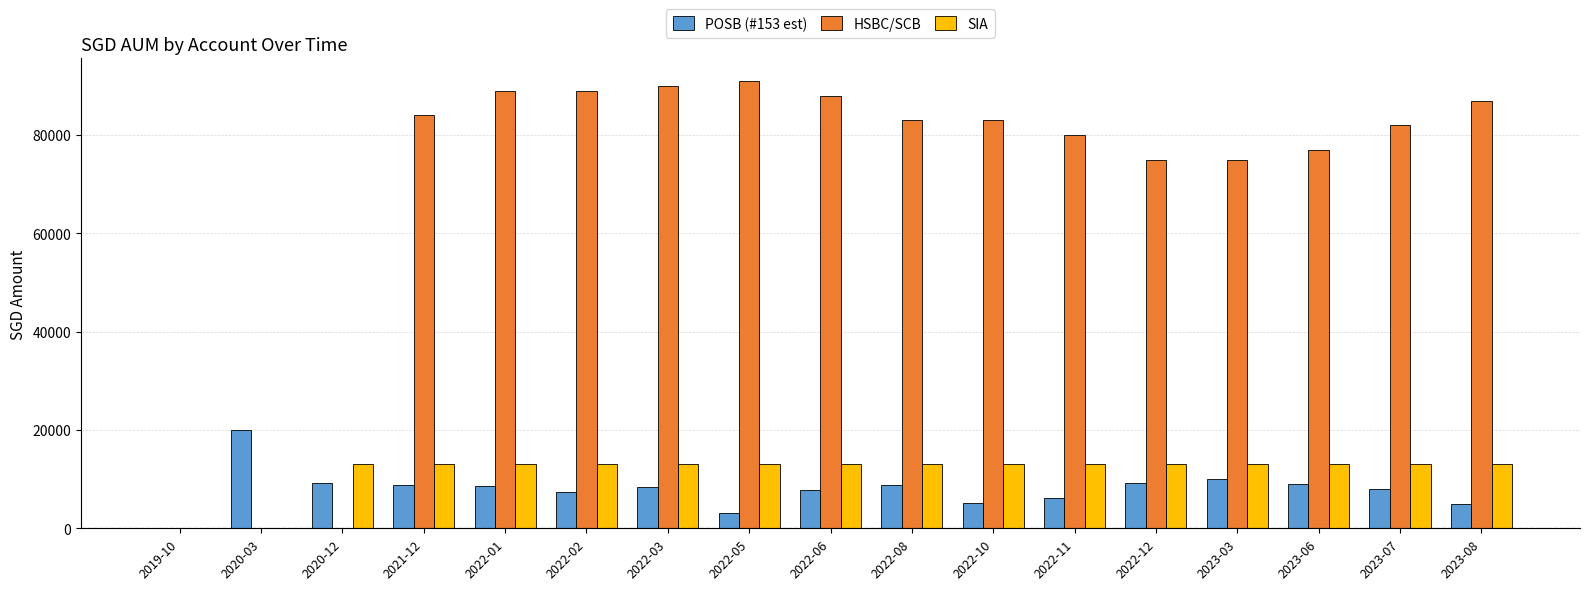

What is the sum of the SIA values at 2022-05 and 2022-08?

26217.0